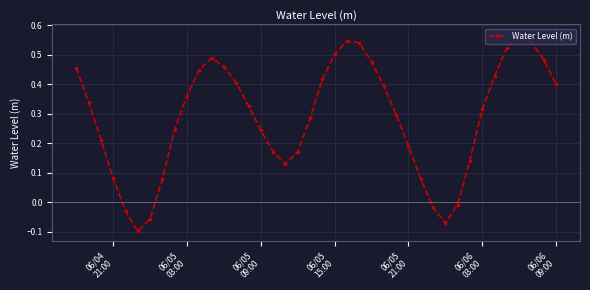

What is the difference between the maximum and minimum values?

0.7